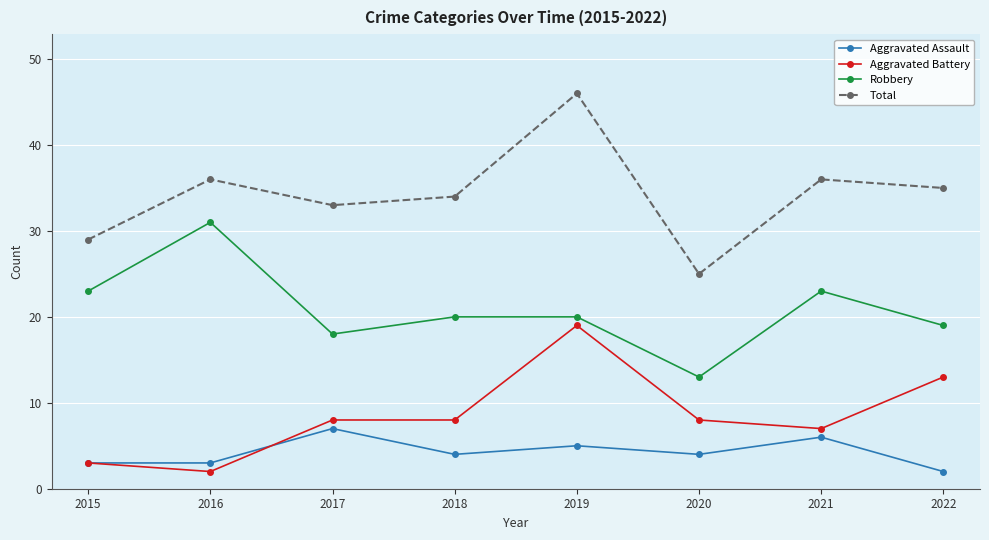

What is the difference between the Robbery values at 2020 and 2016?

18